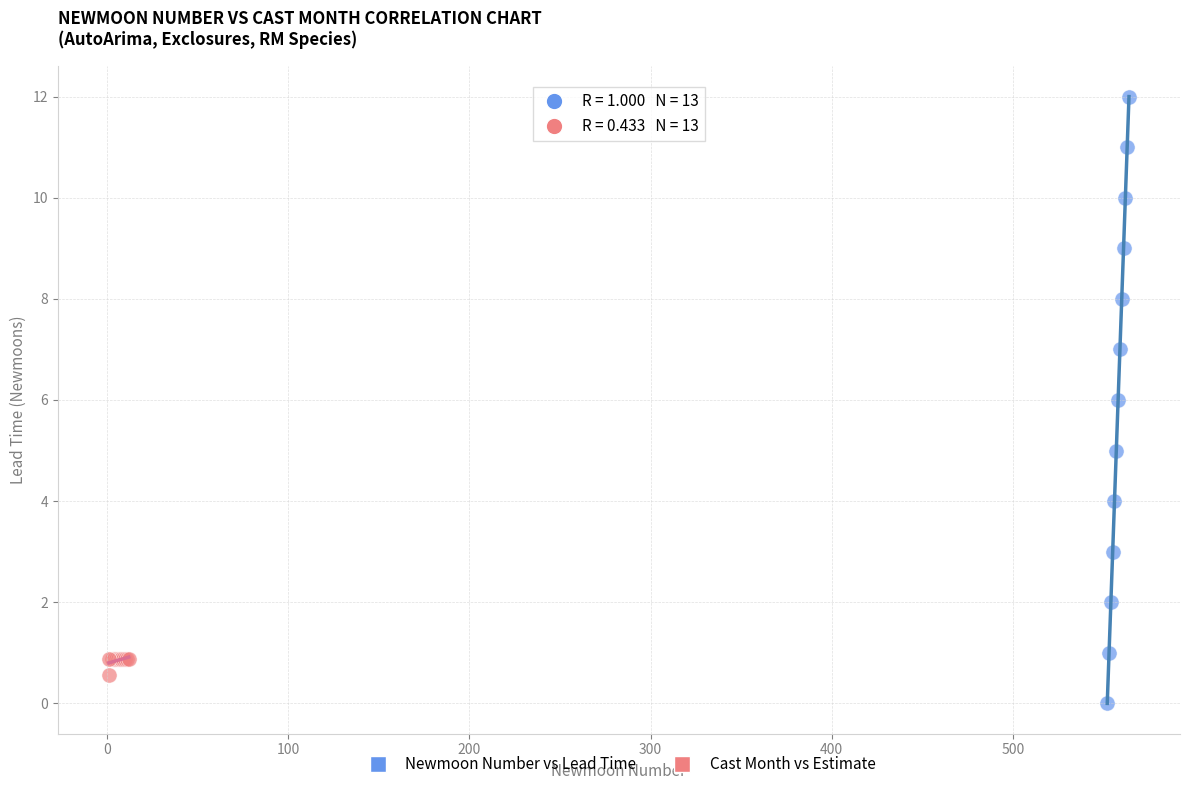

Which series reaches the maximum Y coordinate?

Newmoon Number vs Lead Time